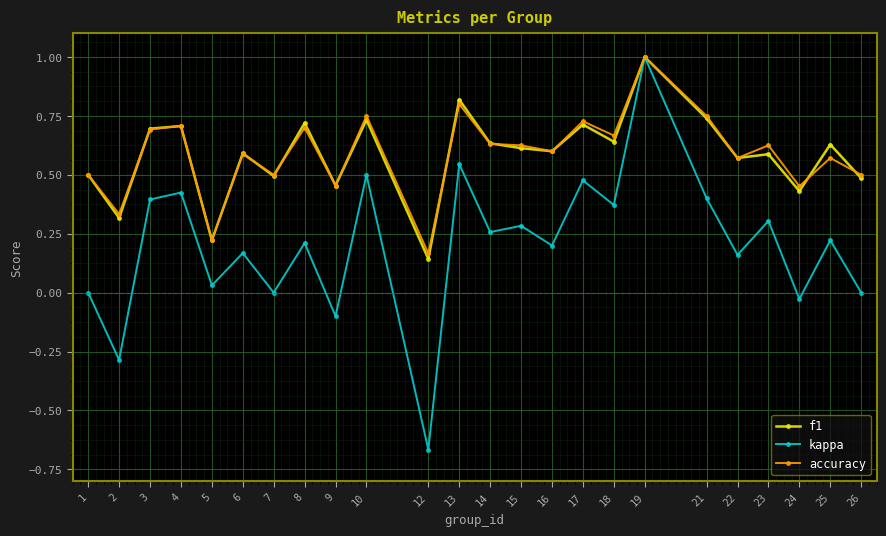

At which category is the sum across all series the highest?

19